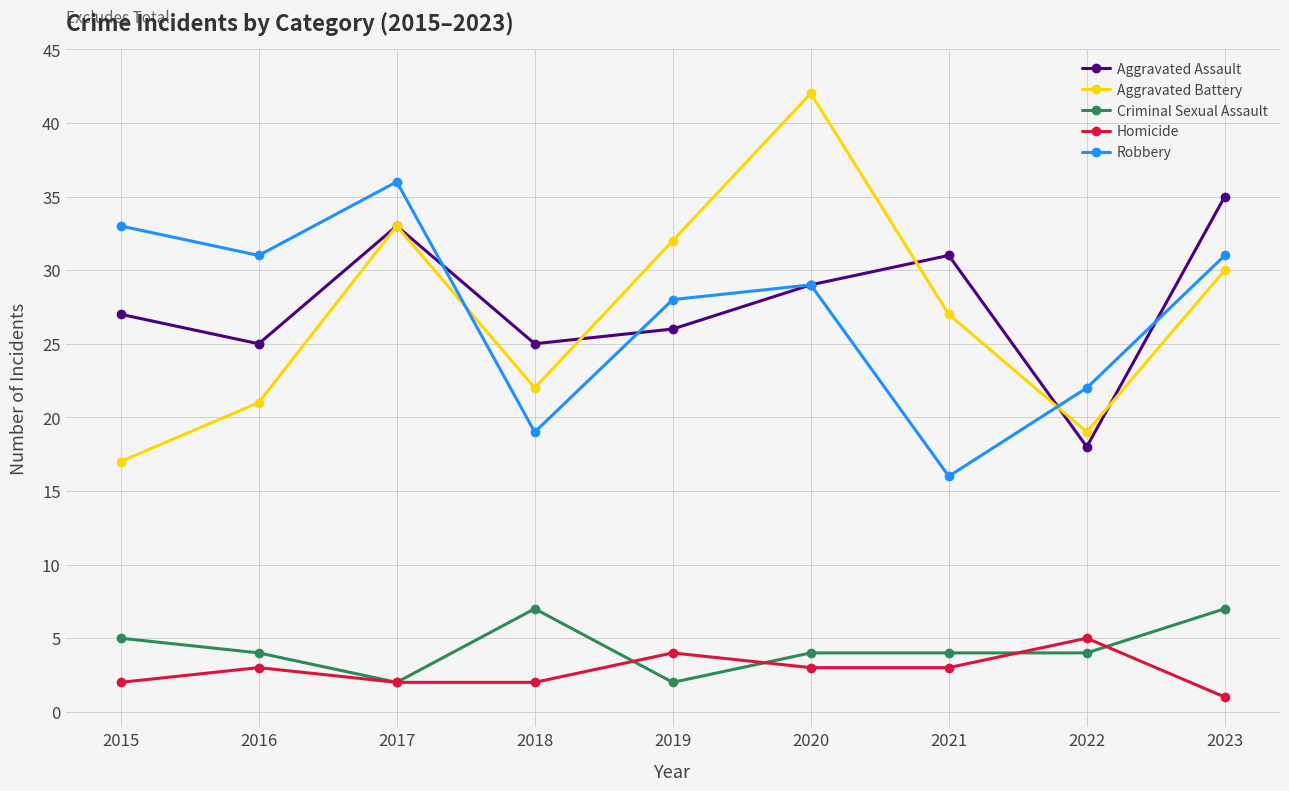

Which series changed the most between 2017 and 2019?

Robbery